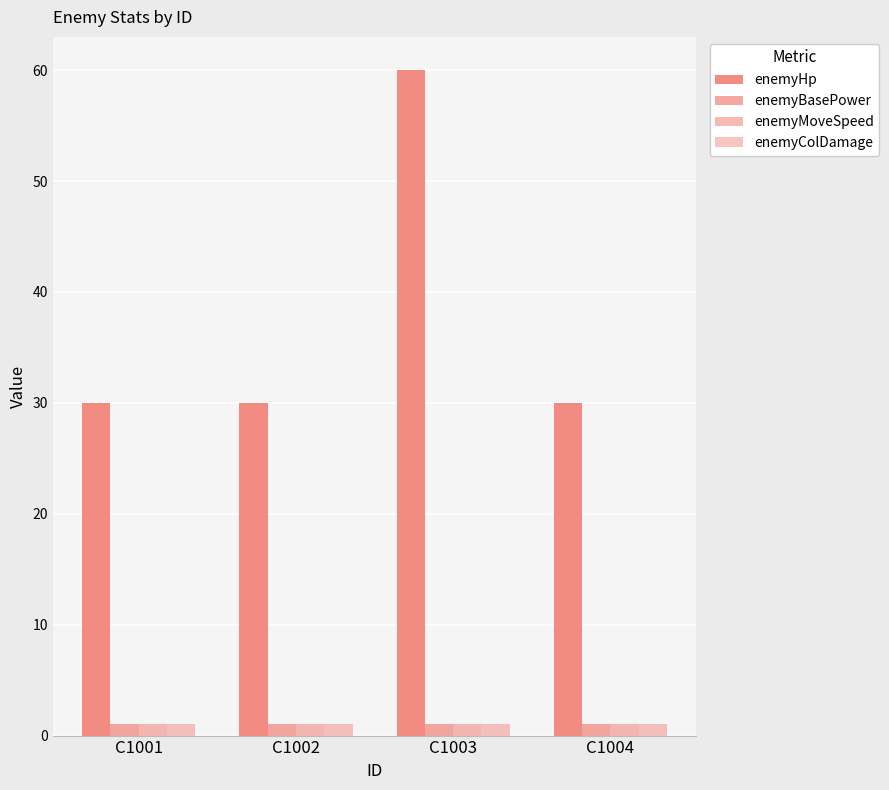

How many bars are there in each group?

4